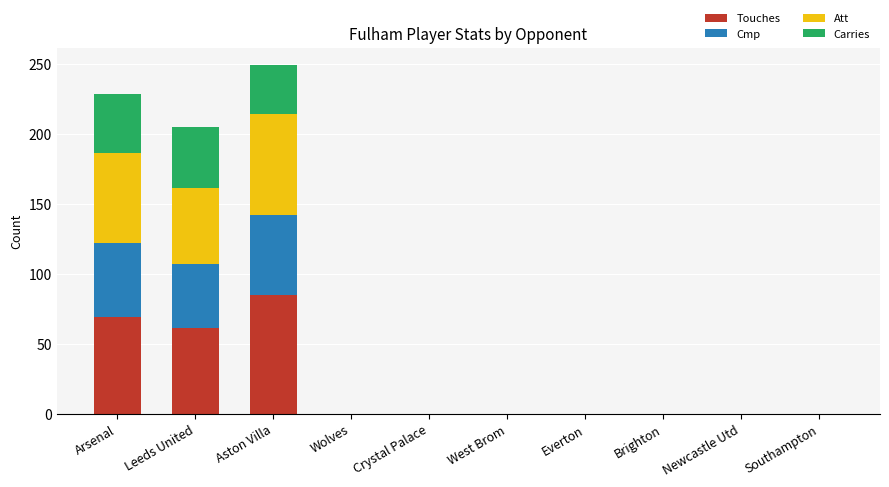

True or false: Touches has a value of 0 at West Brom.

True